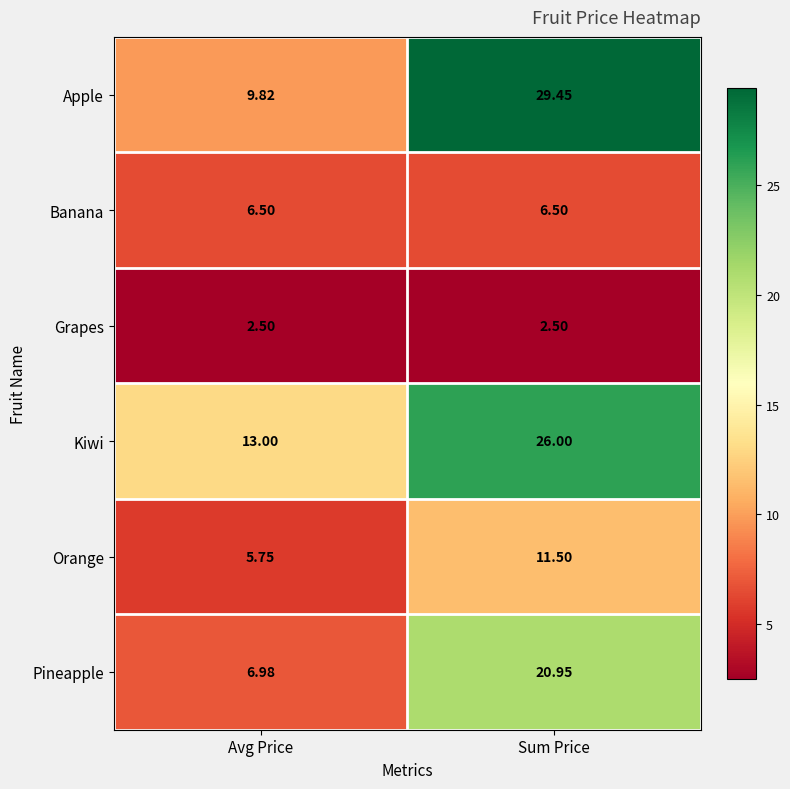

Which label corresponds to the largest value in the chart?

Sum Price